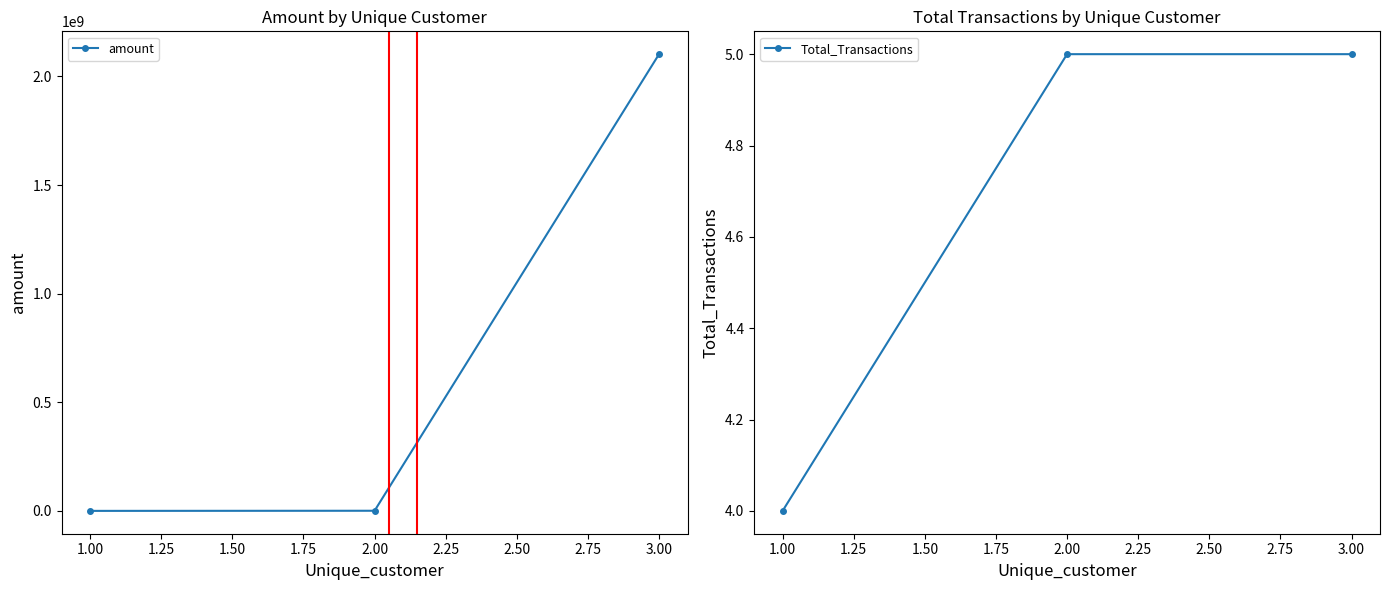

The Total_Transactions series shows 3 at 3.00. True or false?

False